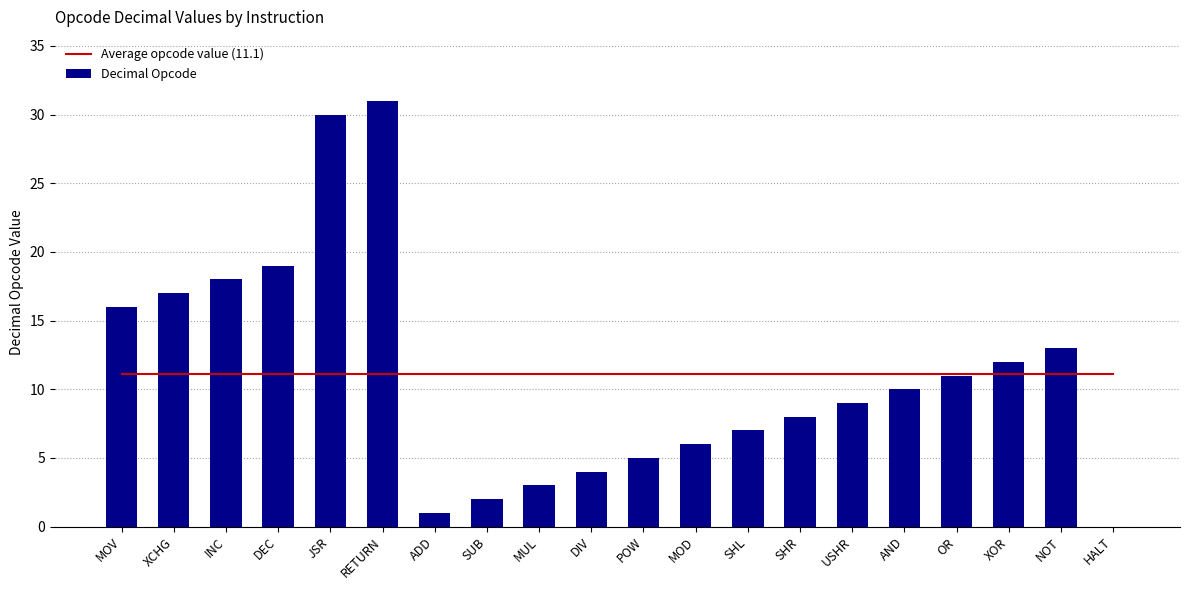

What are all the series names shown in the legend?

Average opcode value (11.1), Decimal Opcode